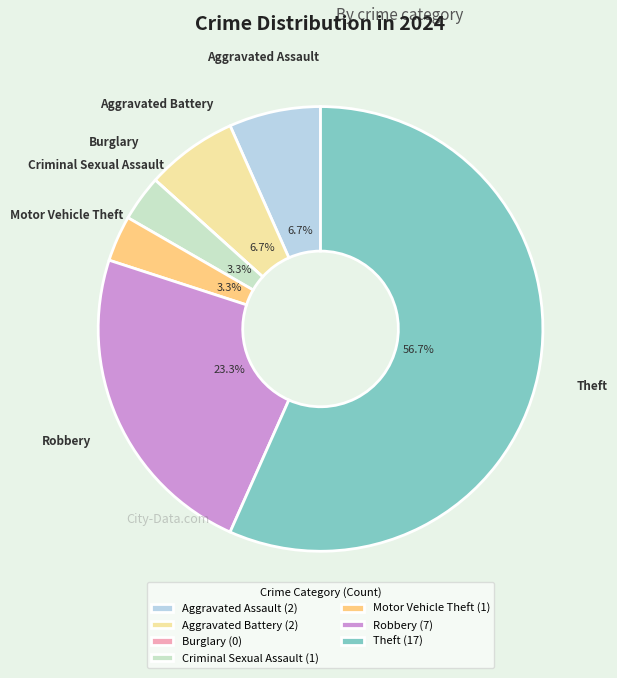

Rank the categories by value from highest to lowest.

Theft, Robbery, Aggravated Assault, Aggravated Battery, Criminal Sexual Assault, Motor Vehicle Theft, Burglary